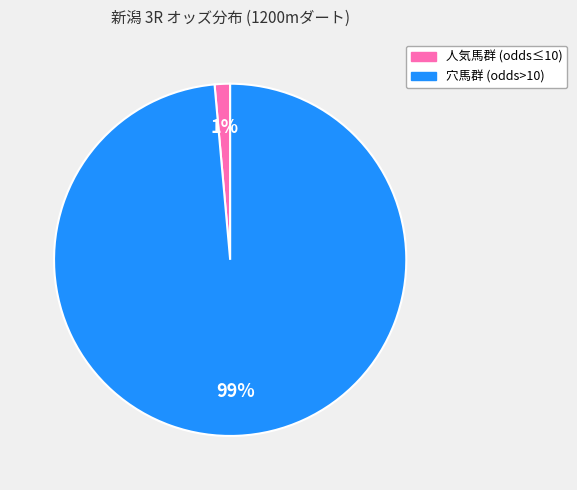

Is it true that 穴馬群 (odds>10) is 99% of the pie?

True